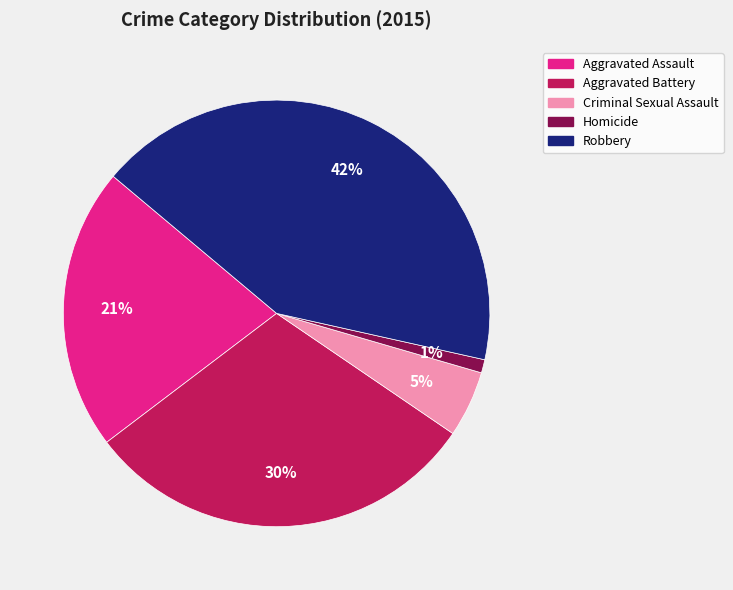

To the nearest percent, what is the average slice percentage?

20%